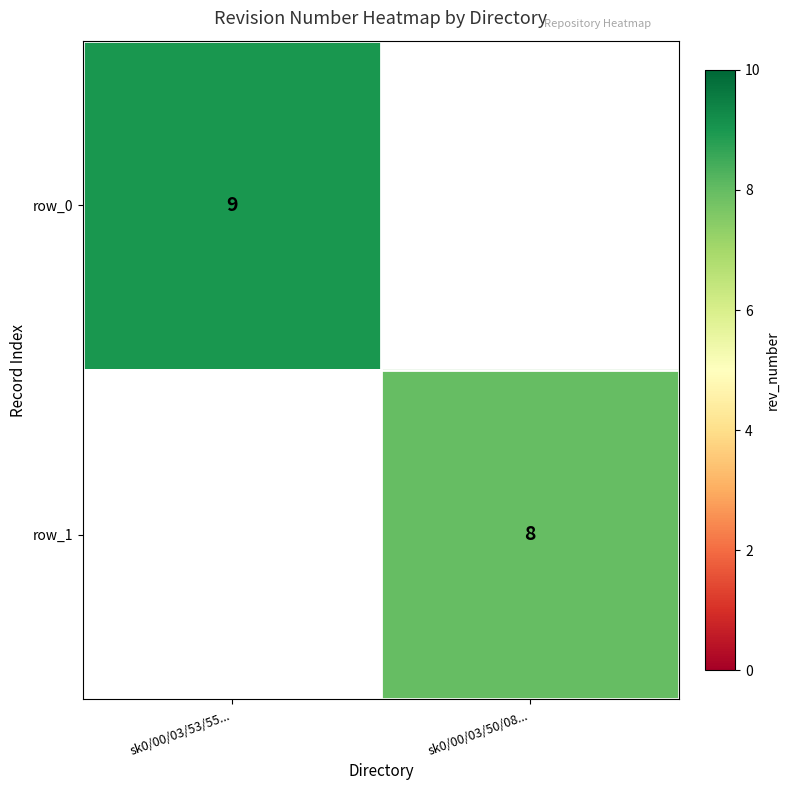

How many data points in row_0 are less than 9?

1